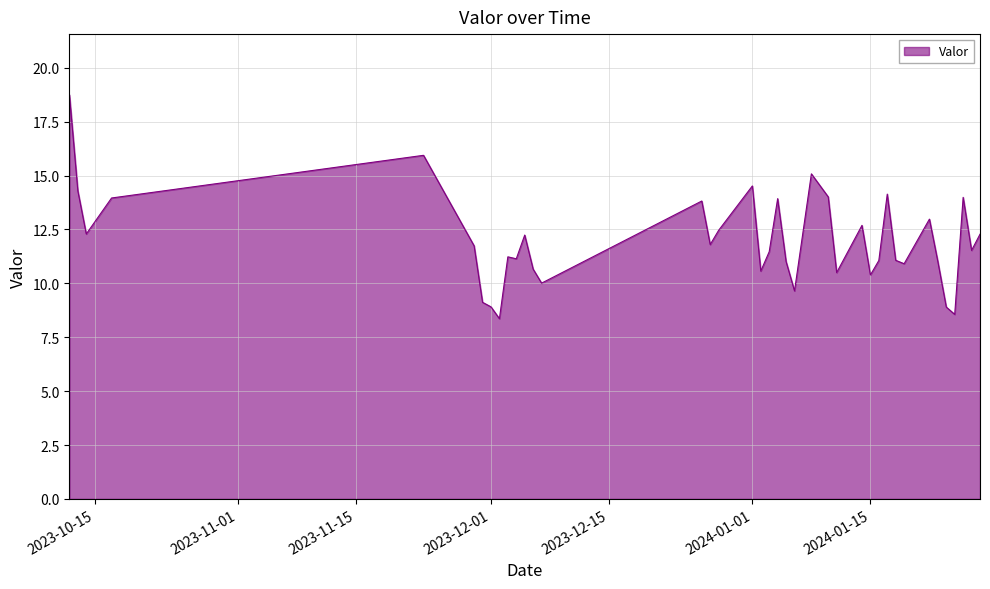

What is the maximum value shown in the chart?

18.8